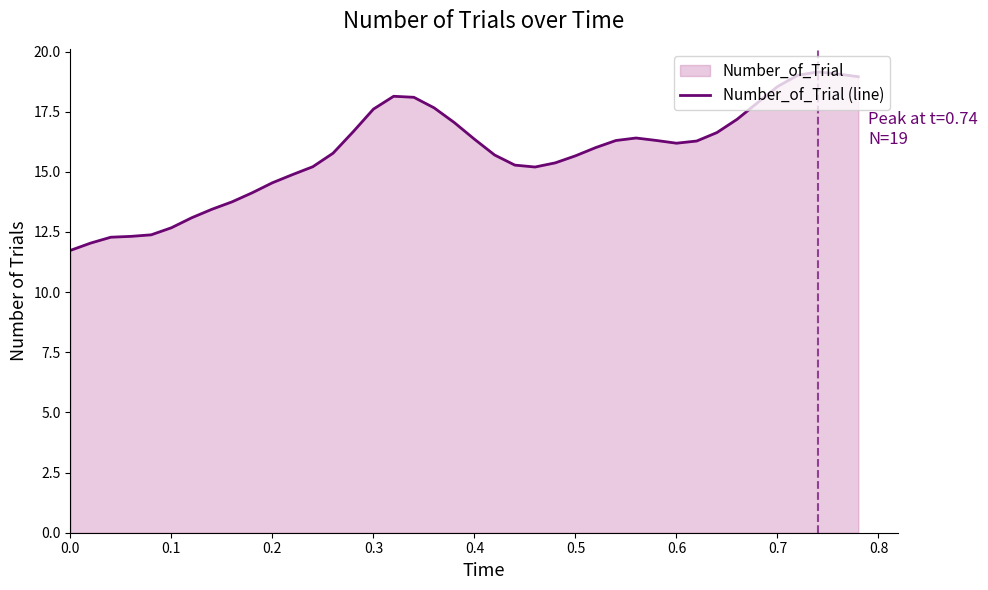

How many interior local peaks (higher than both neighbors) does the data have?

3